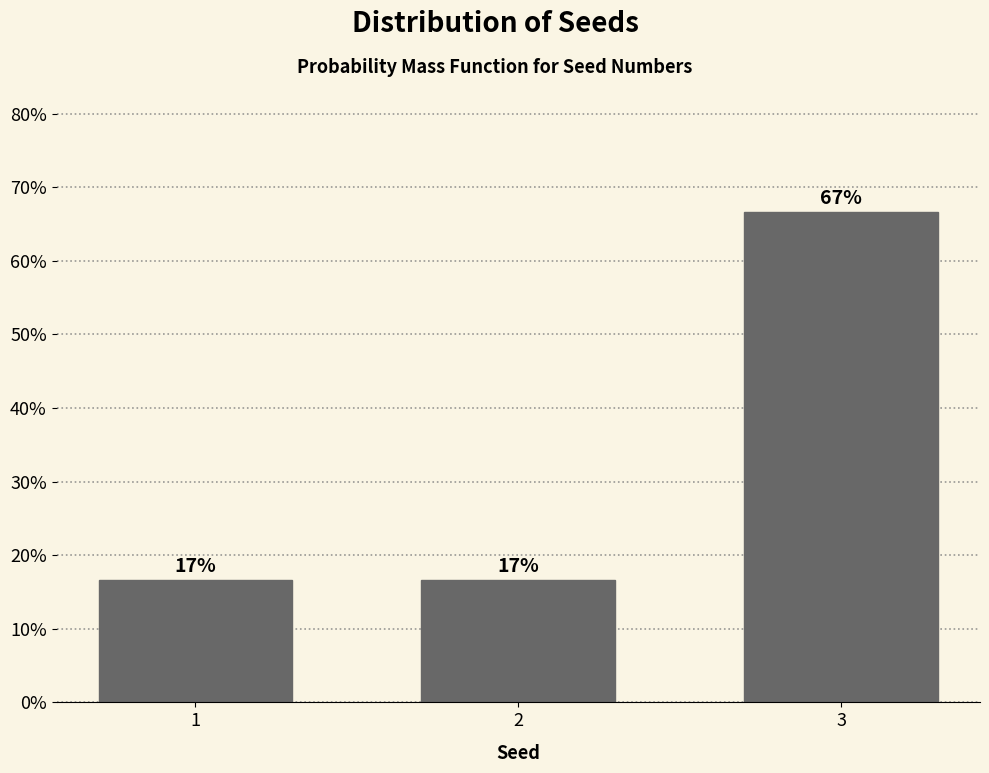

Does the chart contain any negative values?

No